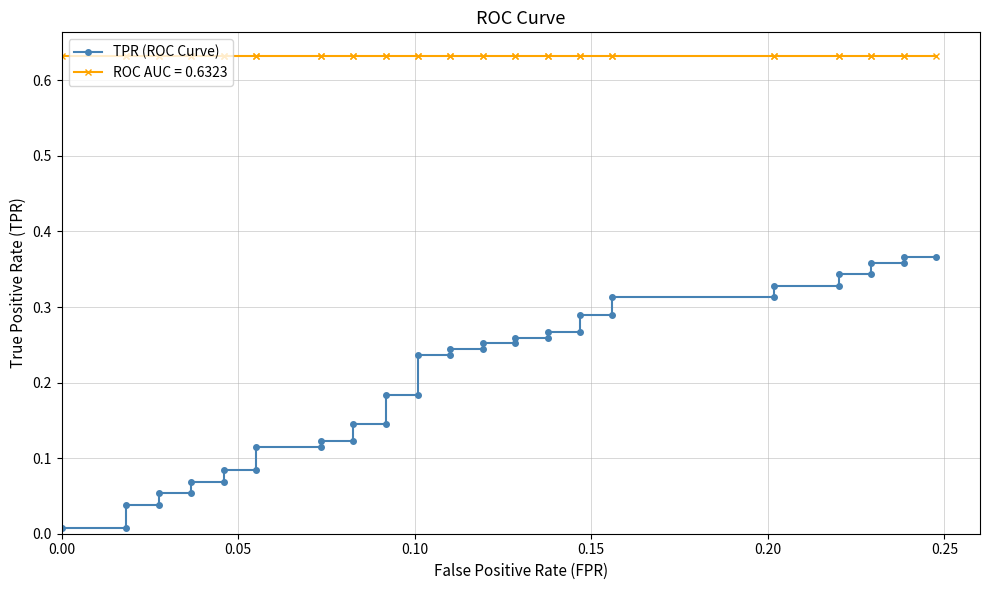

Reading right to left, extract all data points from this chart.

0.4	0.4	0.4	0.4	0.3	0.3	0.3	0.3	0.3	0.3	0.3	0.3	0.3	0.3	0.3	0.3	0.3	0.3	0.2	0.2	0.2	0.2	0.2	0.2	0.1	0.1	0.1	0.1	0.1	0.1	0.1	0.1	0.1	0.1	0.1	0.1	0.0	0.0	0.0	0.0